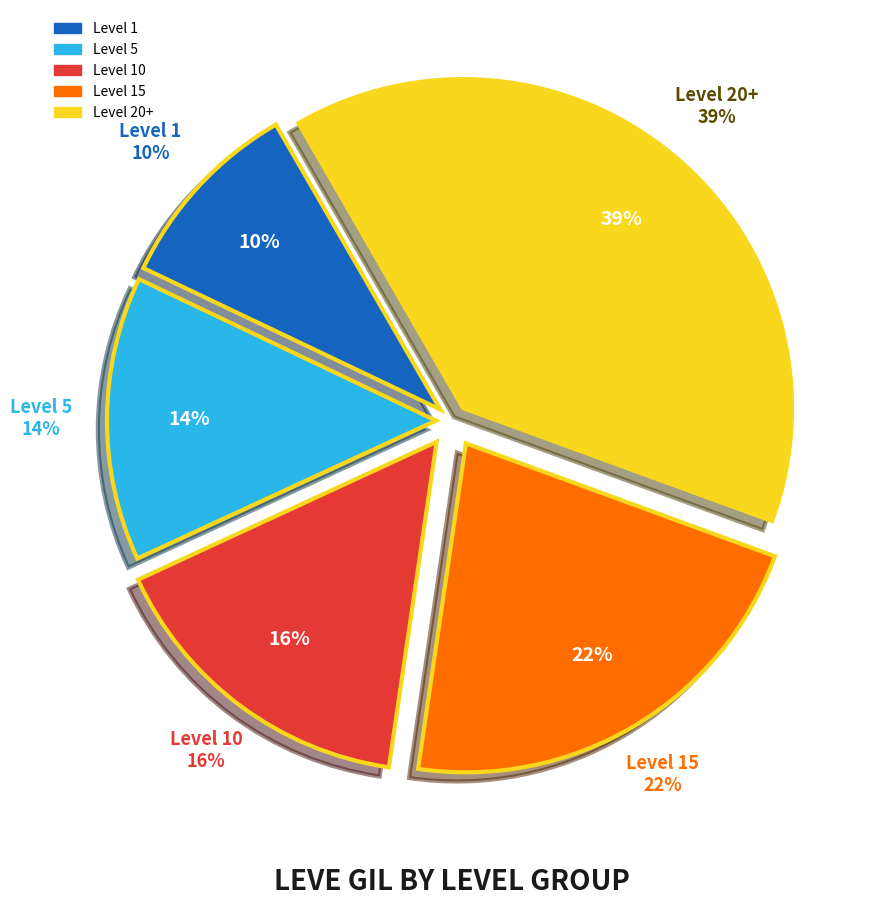

Is there a majority slice in this chart?

No